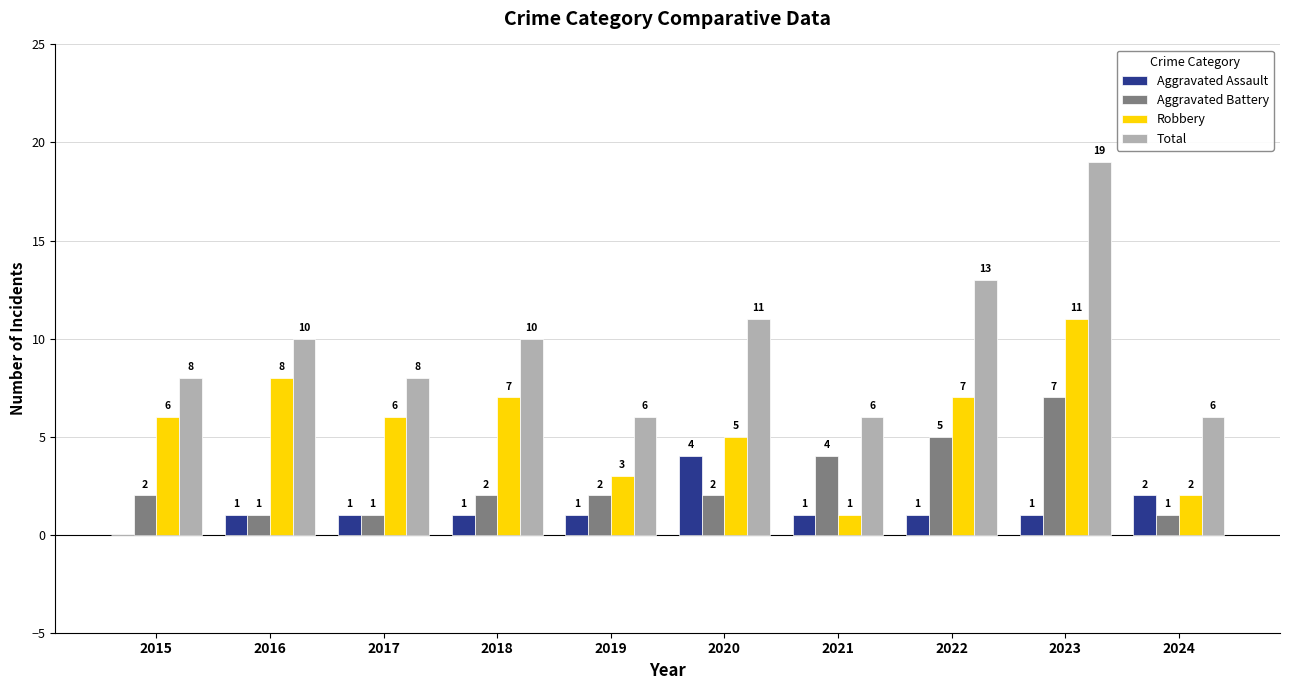

Which series has the largest total across all categories?

Total